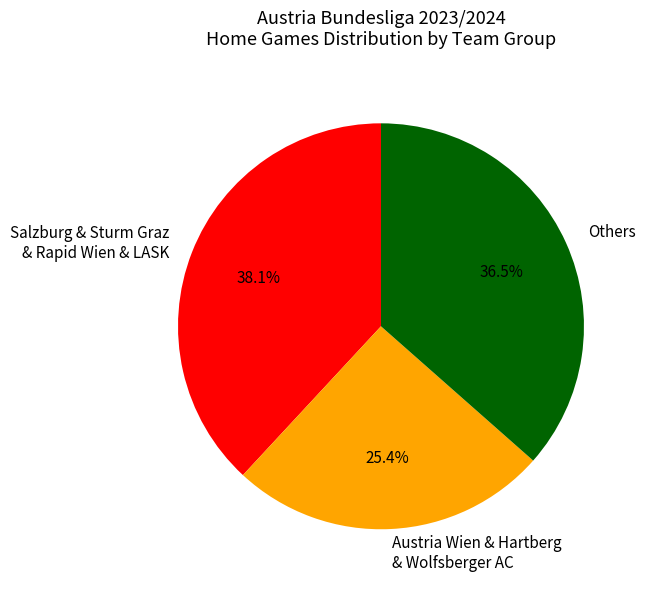

Does Austria Wien & Hartberg & Wolfsberger AC account for over 50% of the chart?

No